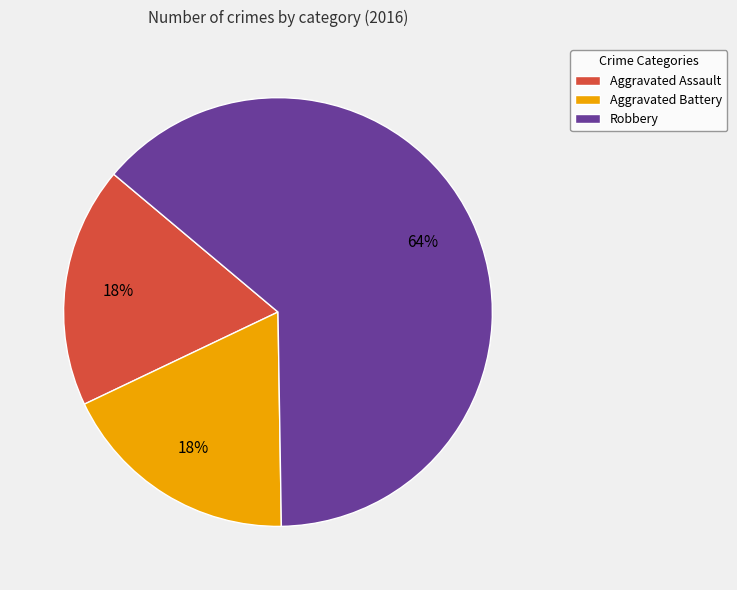

The Aggravated Battery slice represents 18% of the pie. True or false?

True